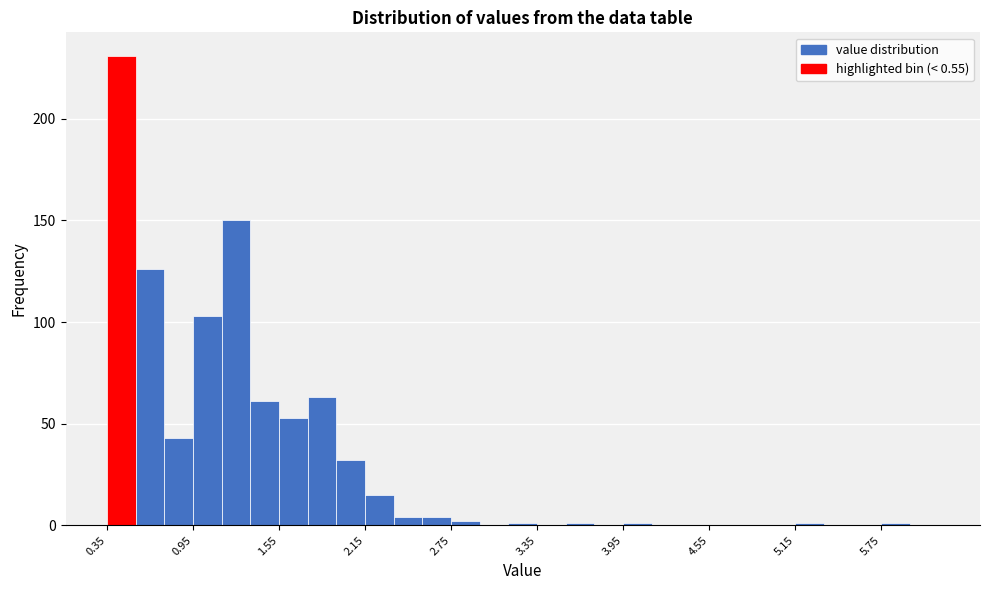

Read against the x-axis, roughly where is the centre of the tallest bar?

0.5